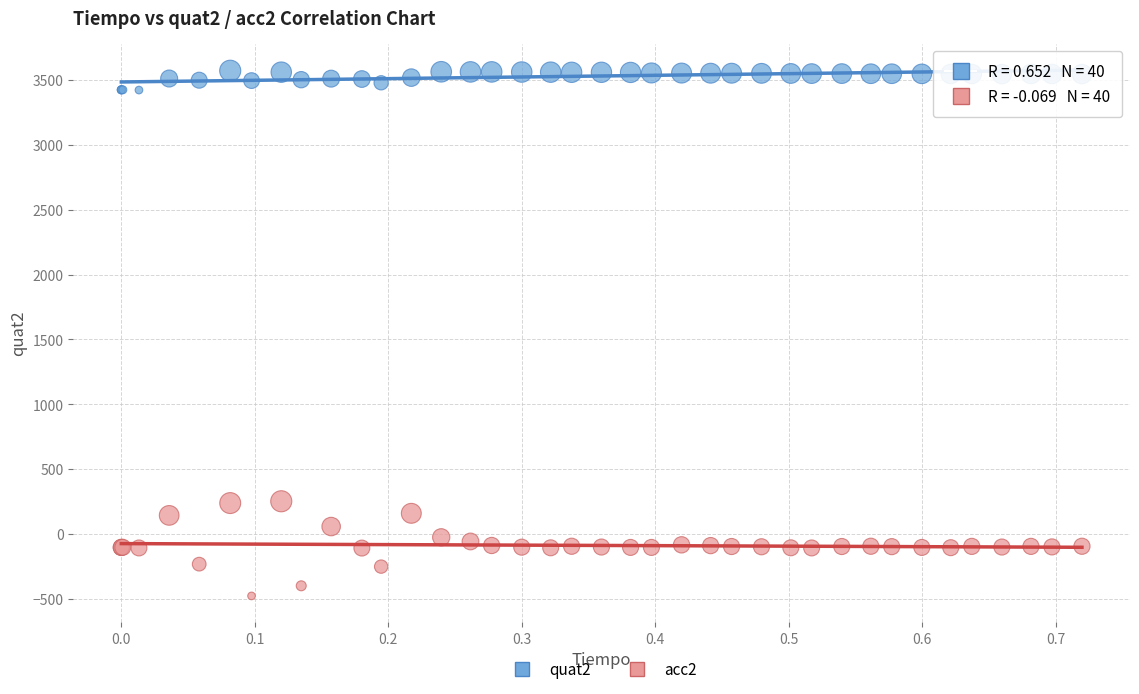

Which series contains the lowest Y value?

acc2